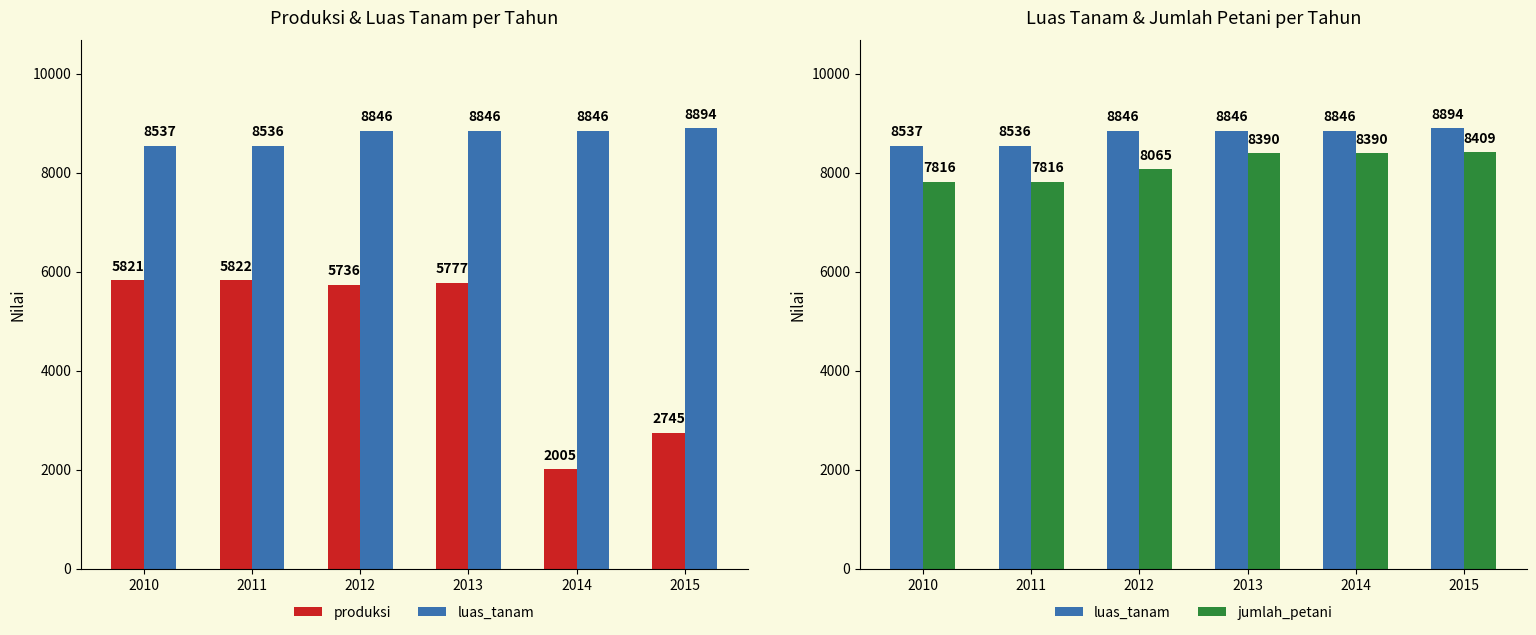

What is the maximum value shown in the chart?

8894